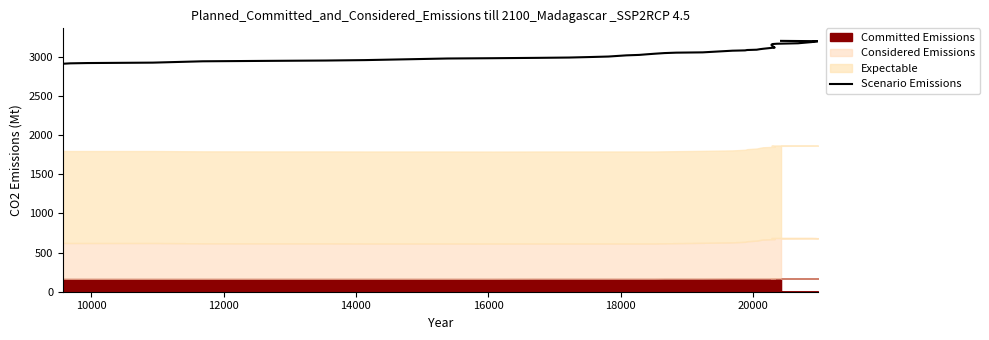

Is it true that the value at 33 is 5064.4?

False